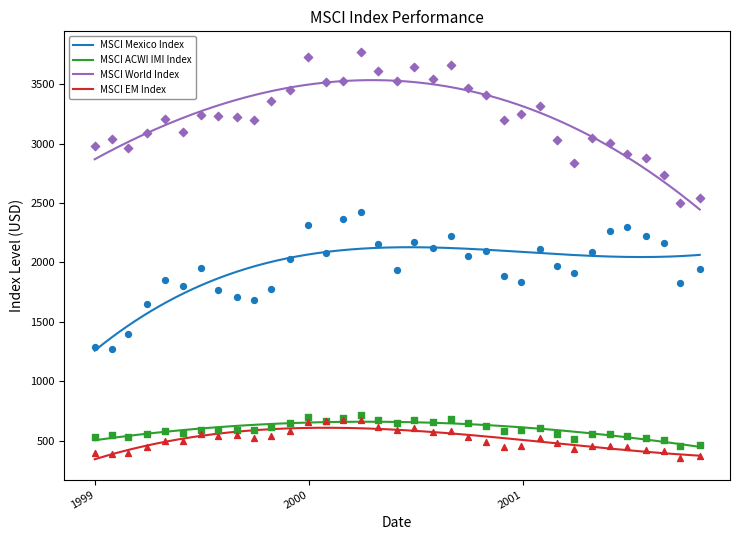

What is the maximum value for MSCI World Index?

3533.7